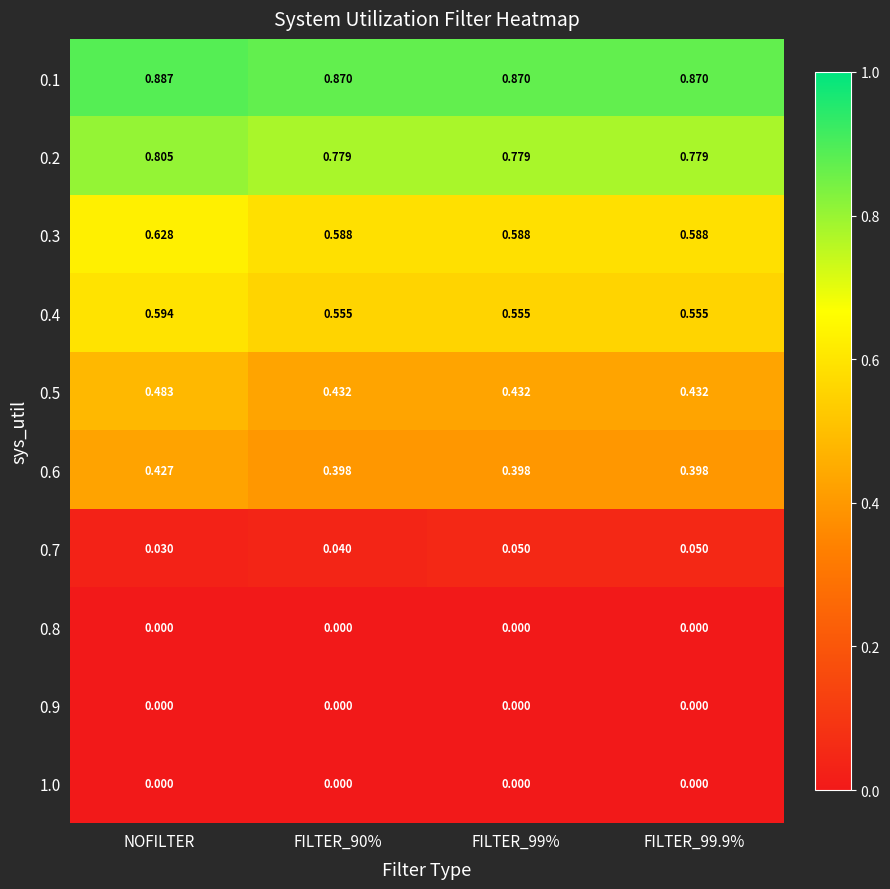

At which category is the sum across all series the highest?

NOFILTER